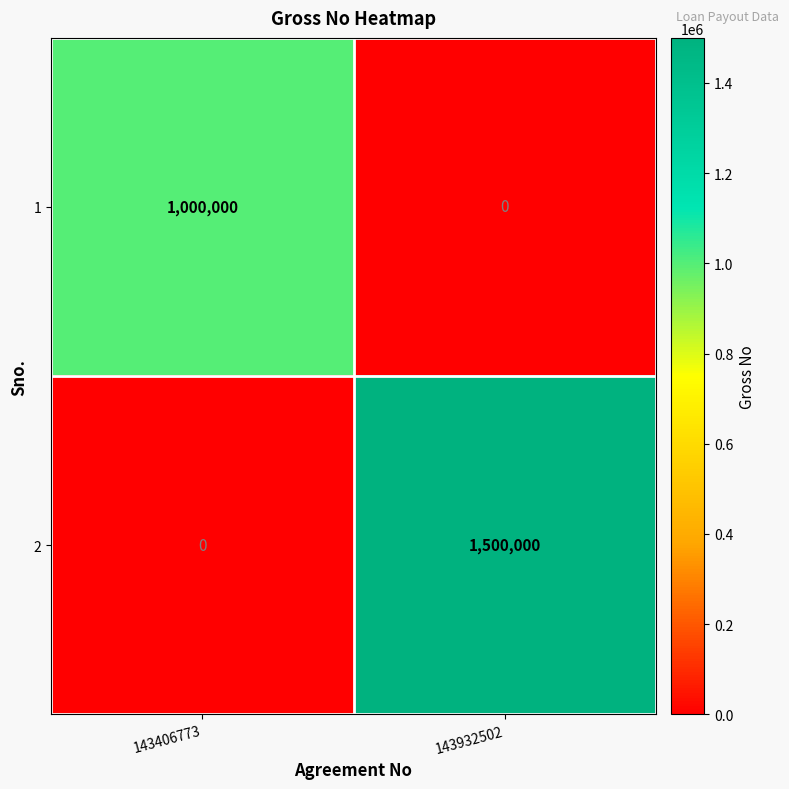

What is the total value across all series at 143406773?

1000000